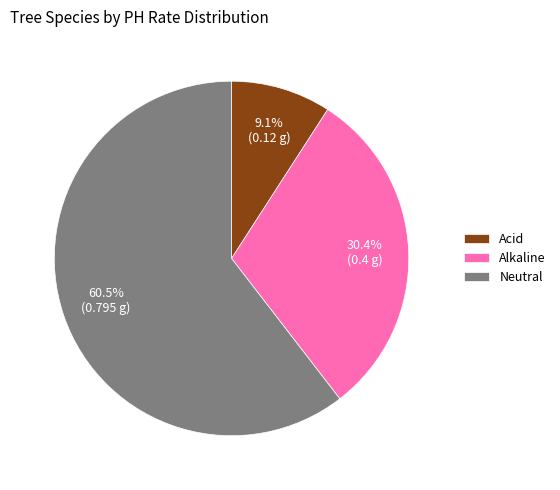

The Alkaline slice represents 35% of the pie. True or false?

False